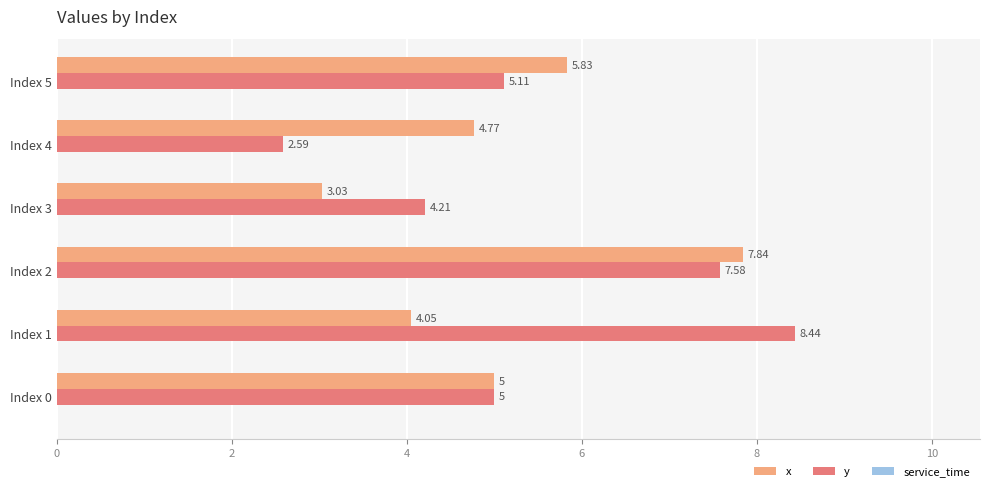

Which series has the largest total across all categories?

y